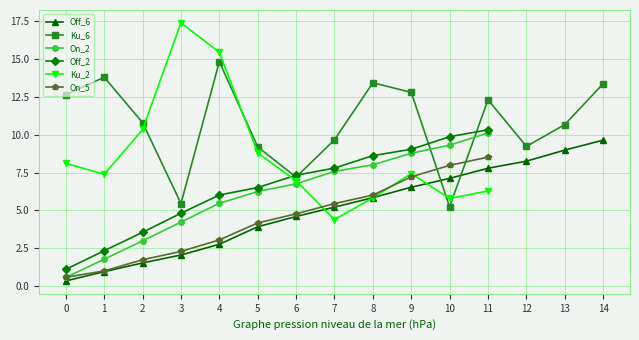

What is the difference between the Off_6 values at 8 and 7?

0.6